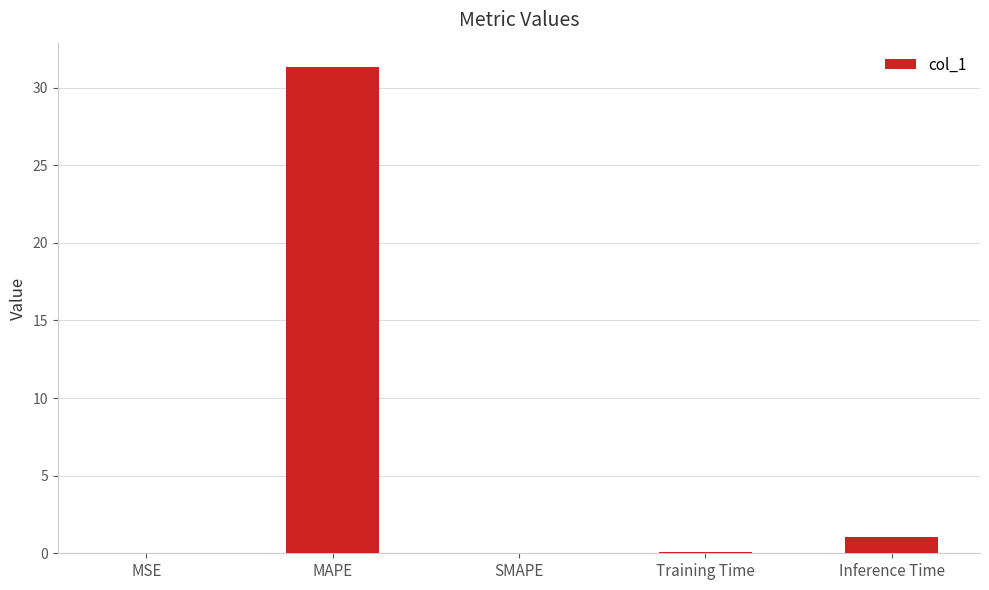

What is the change in value from SMAPE to Training Time?

+0.1